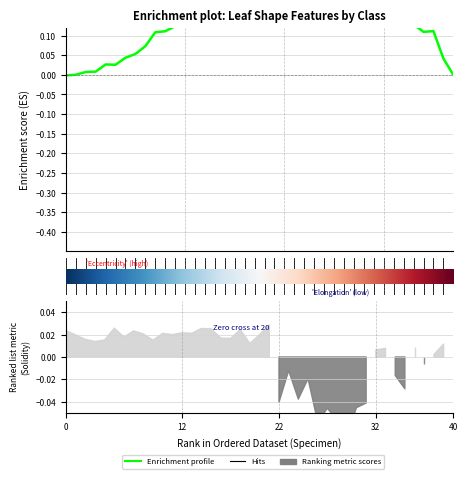

How many data points does each series have?

40